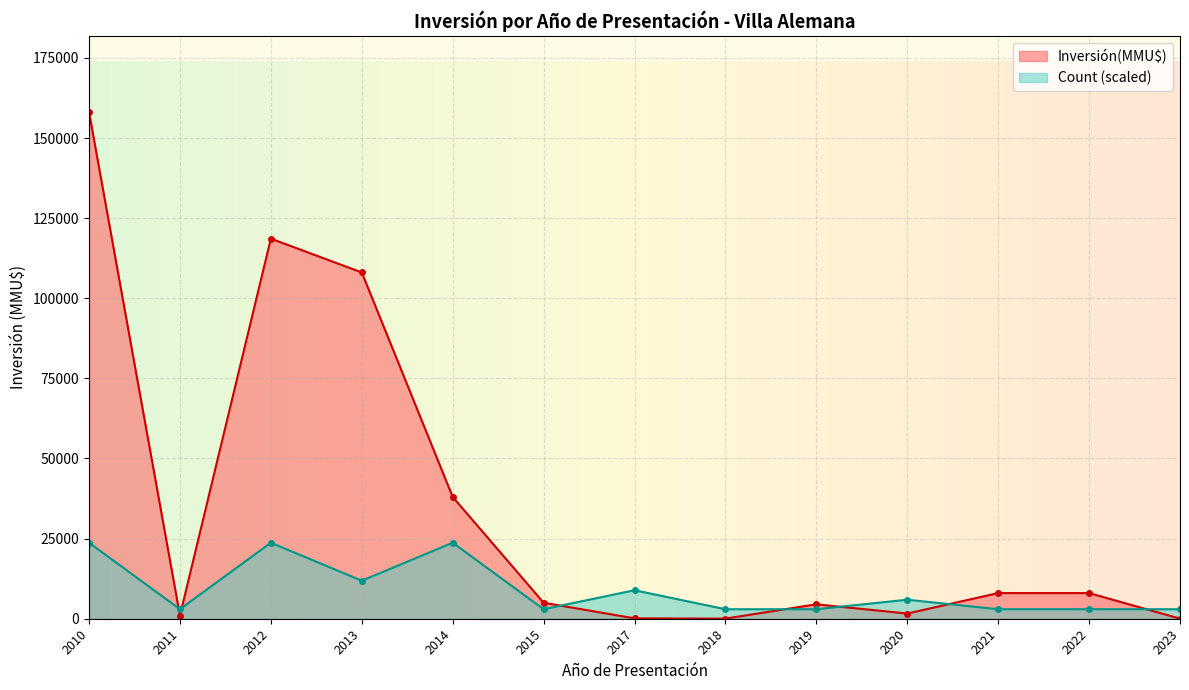

What is the average value of the Inversión(MMU$) series?

34697.1